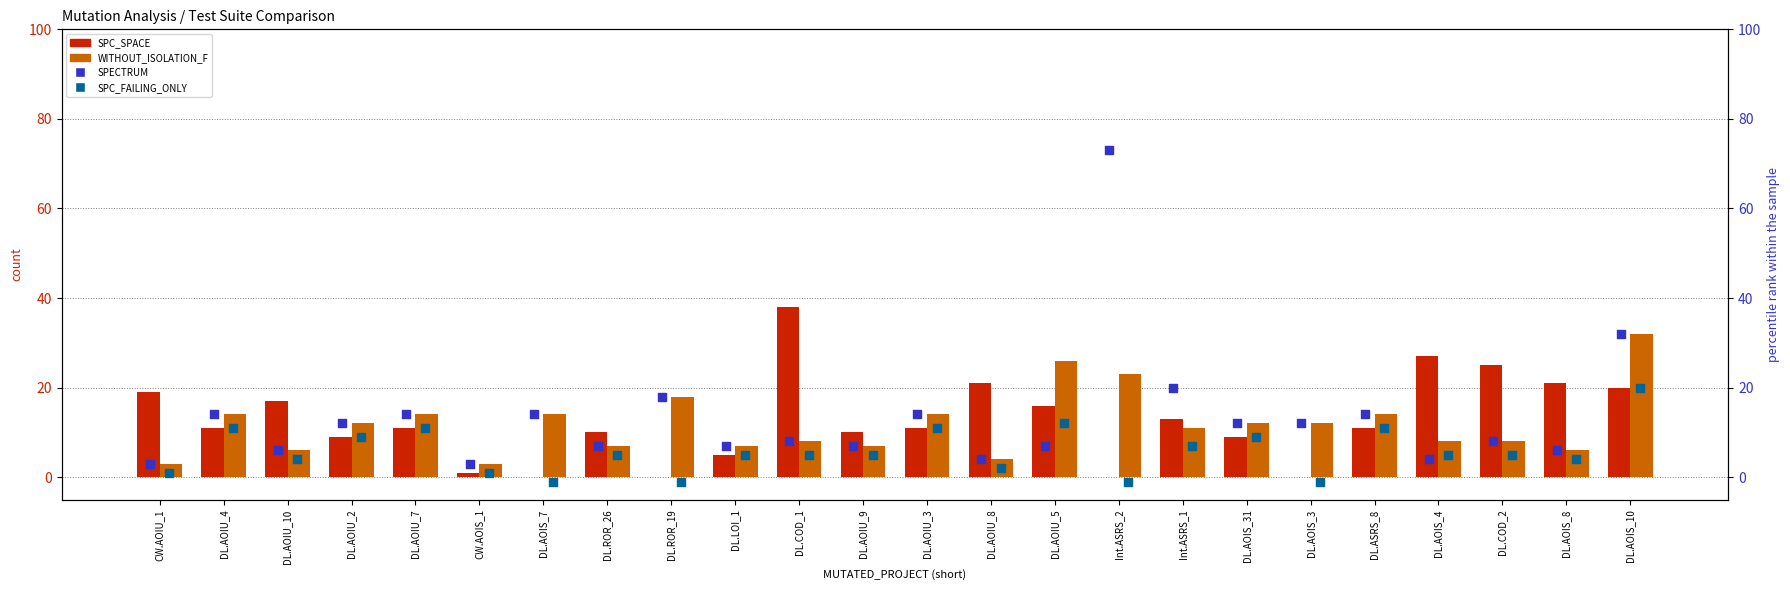

At how many categories does at least one series exceed 5?

23